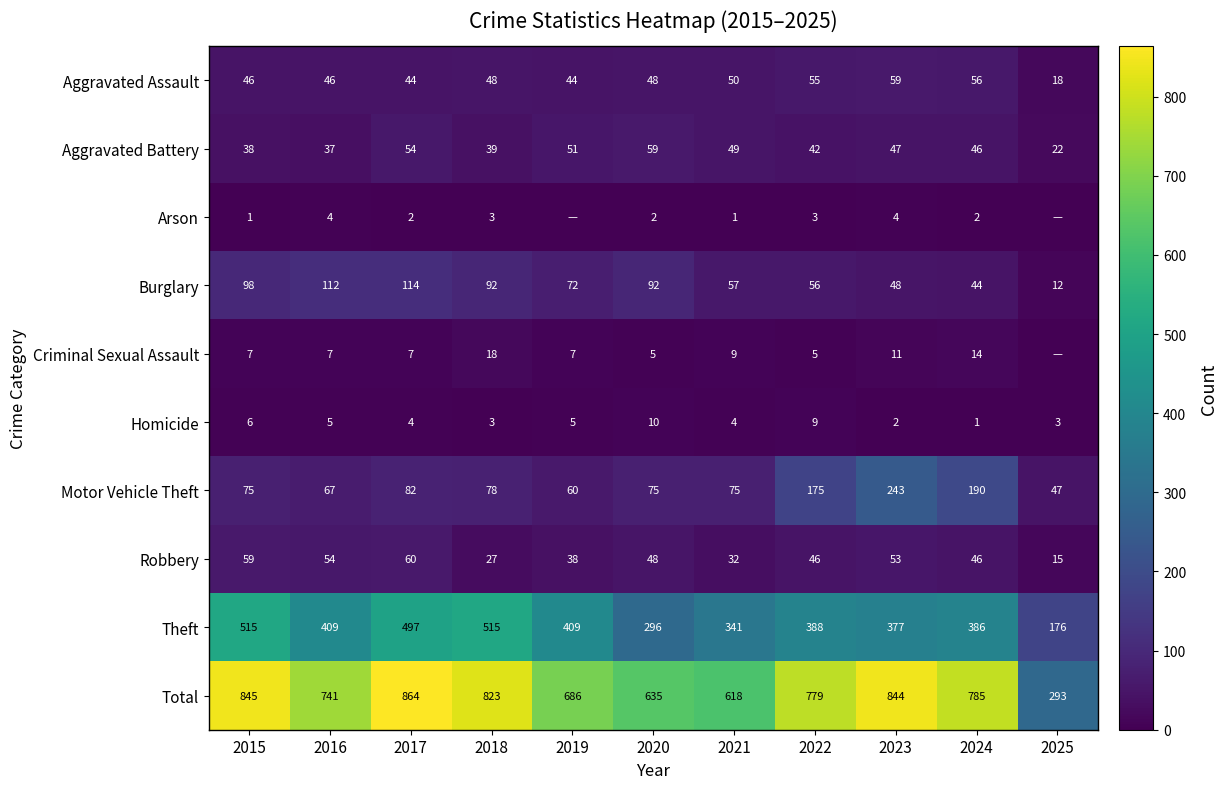

What value does the Aggravated Battery series have at 2020, to the nearest 5?

60